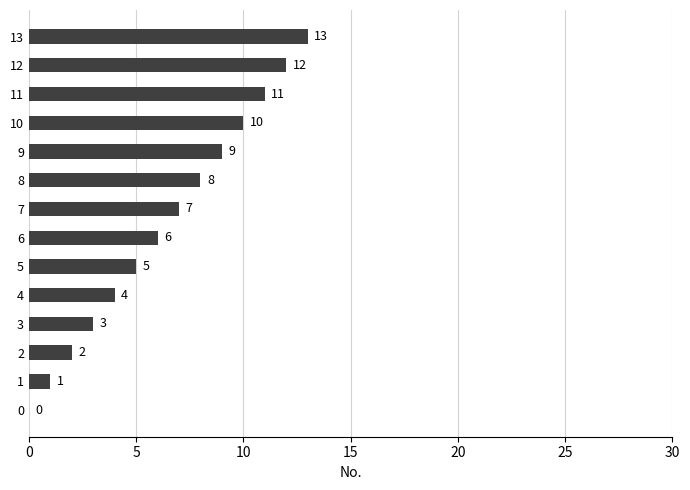

What is the sum of all values?

91